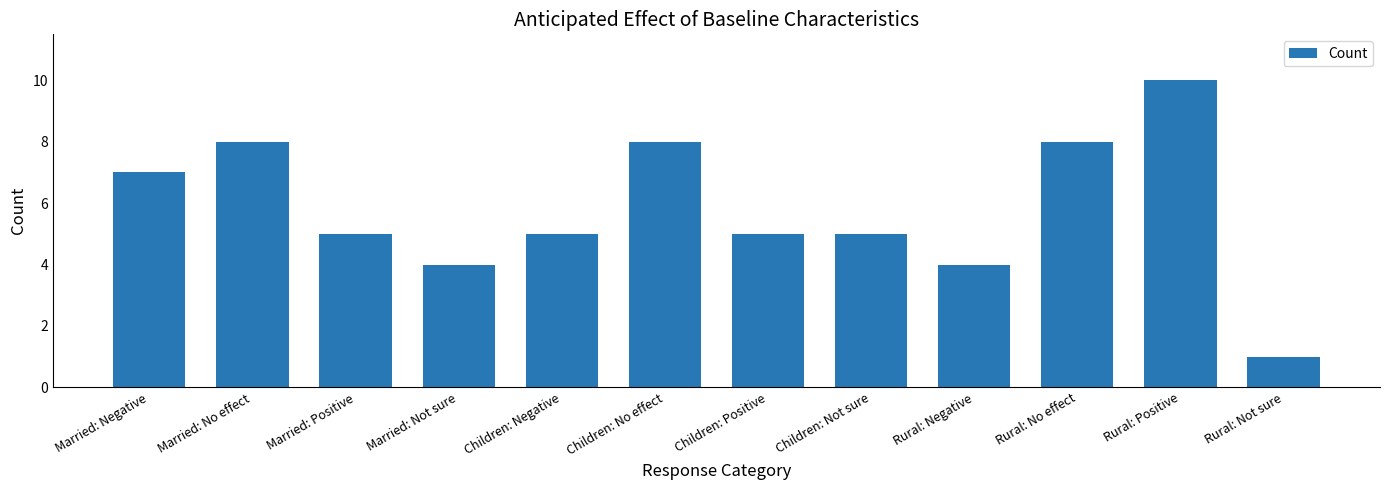

What is the average value?

6